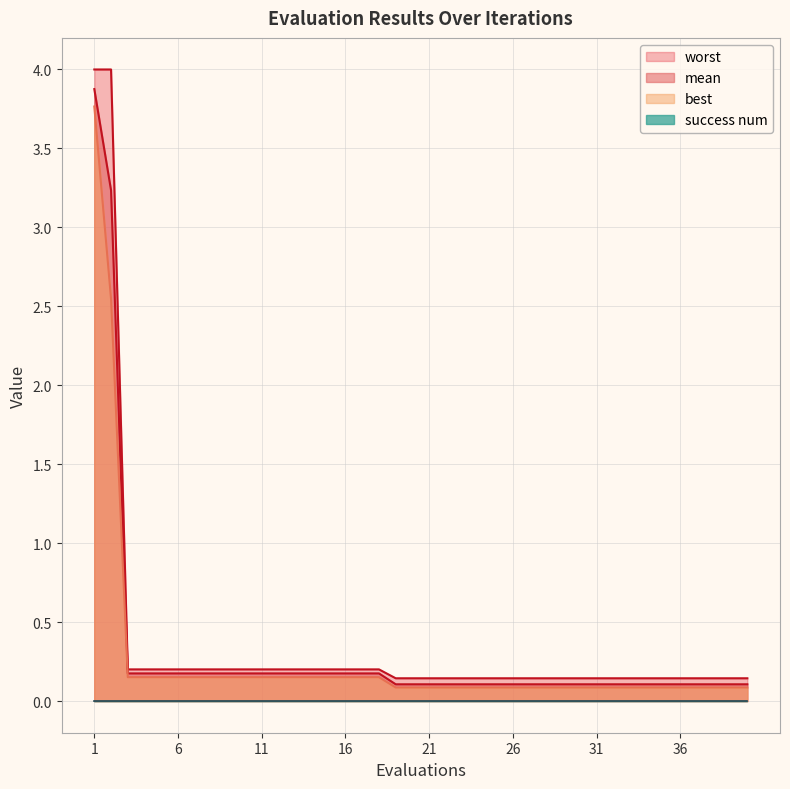

True or false: worst has more than 2 points higher than both neighbors.

False